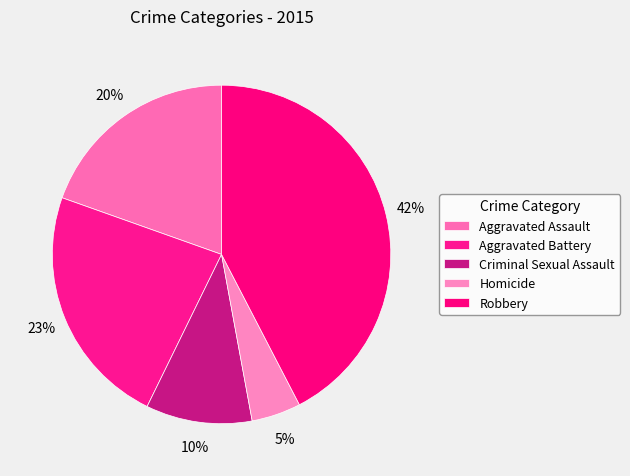

How many segments does this pie chart have?

5